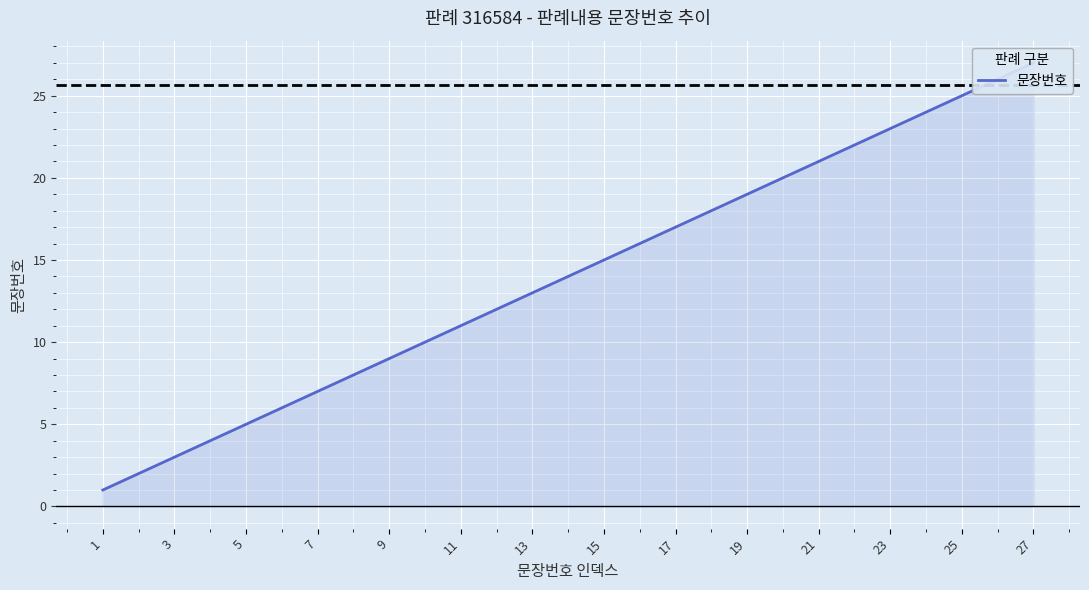

Is it true that the value at 6 is 6?

True